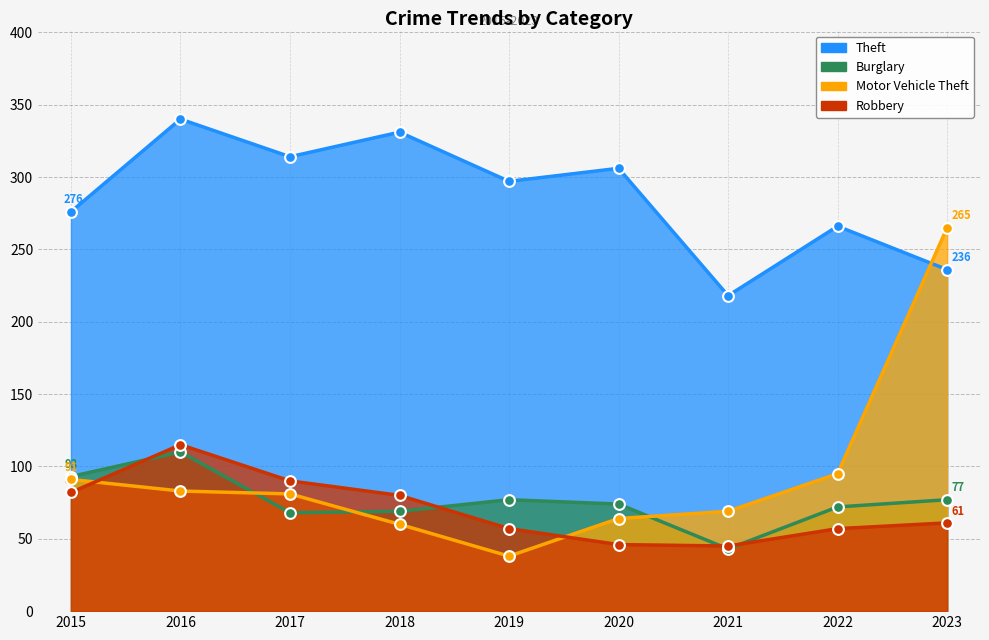

Which series contains the lowest Y value?

Motor Vehicle Theft